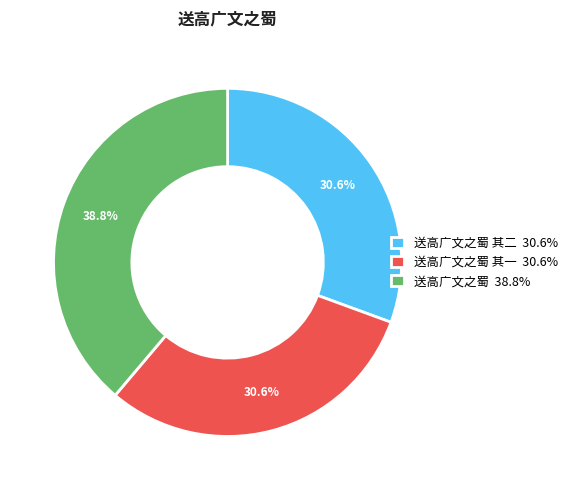

Approximately how many times larger is the value at 送高广文之蜀 其一 30.6% compared to 送高广文之蜀 38.8%?

0.8